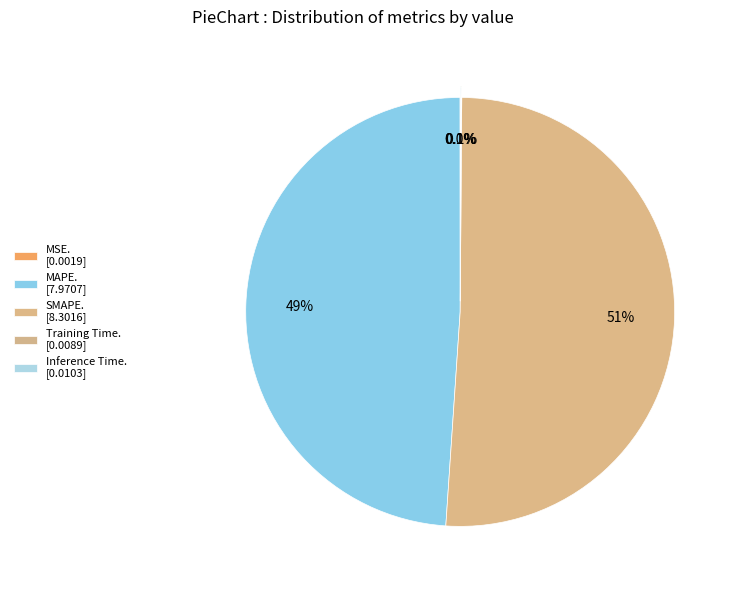

Which slice is the smallest?

MSE